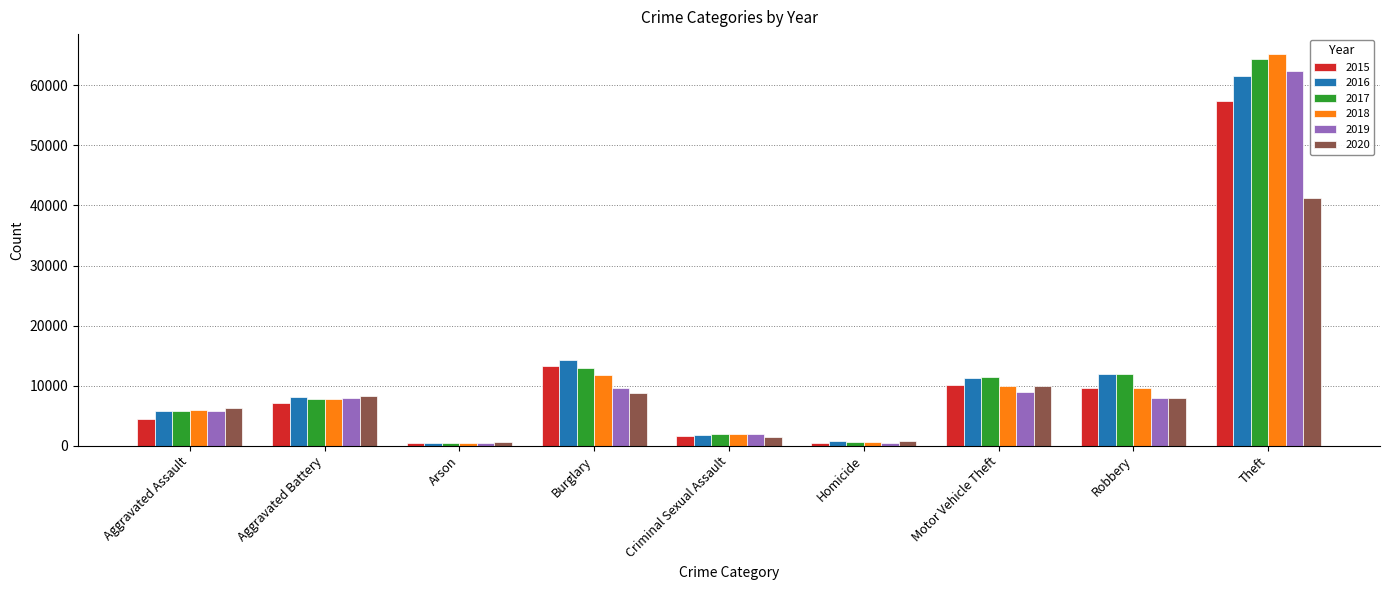

The 2018 series shows 9679 at Robbery. True or false?

True